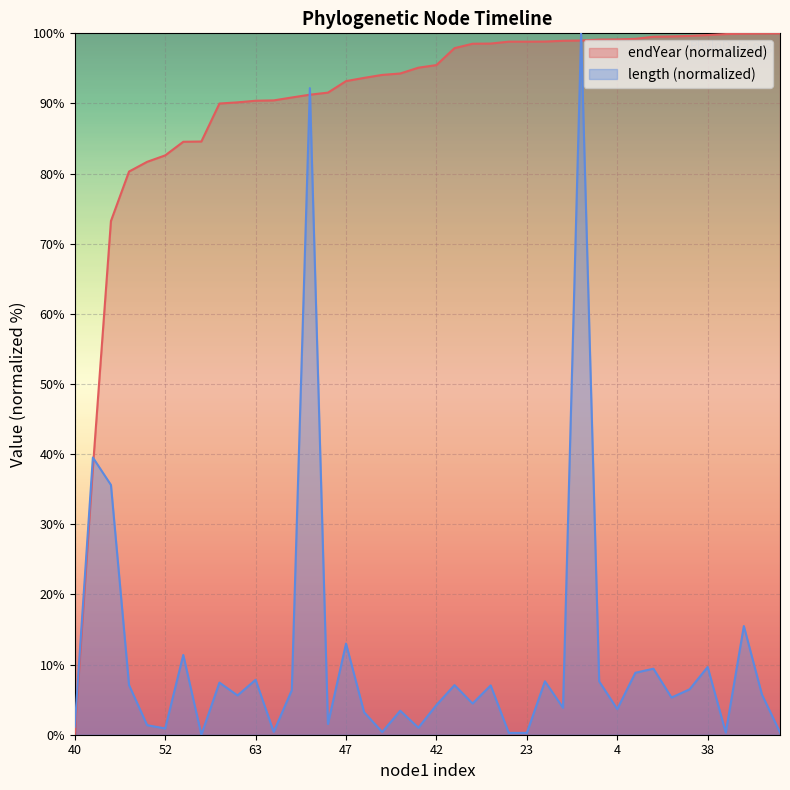

True or false: endYear and length intersect in this chart.

True